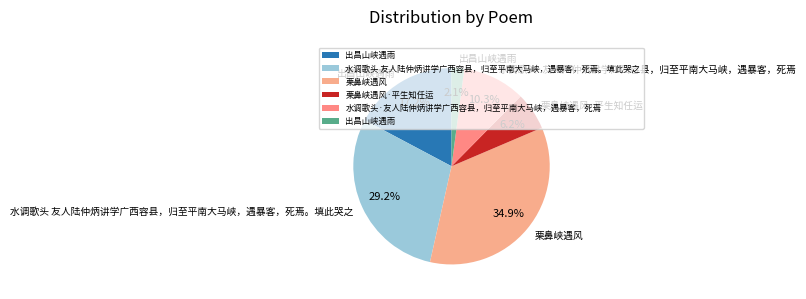

Is there any slice that represents more than half of the pie?

No